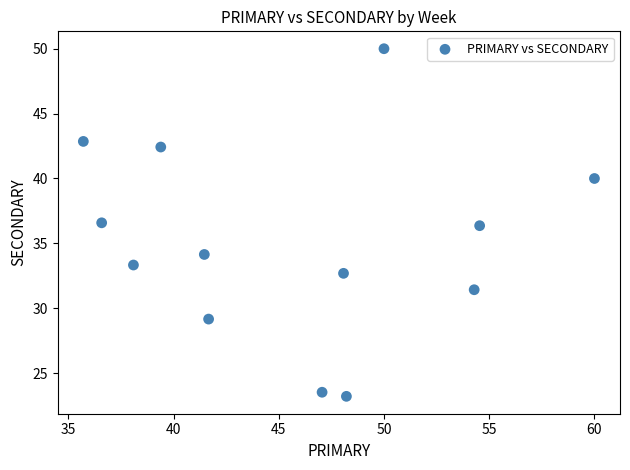

What is the range of Y values (max minus min)?

26.8